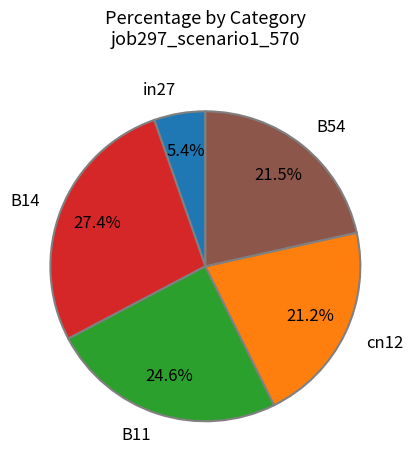

To the nearest percent, what percentage of the pie is B11?

25%